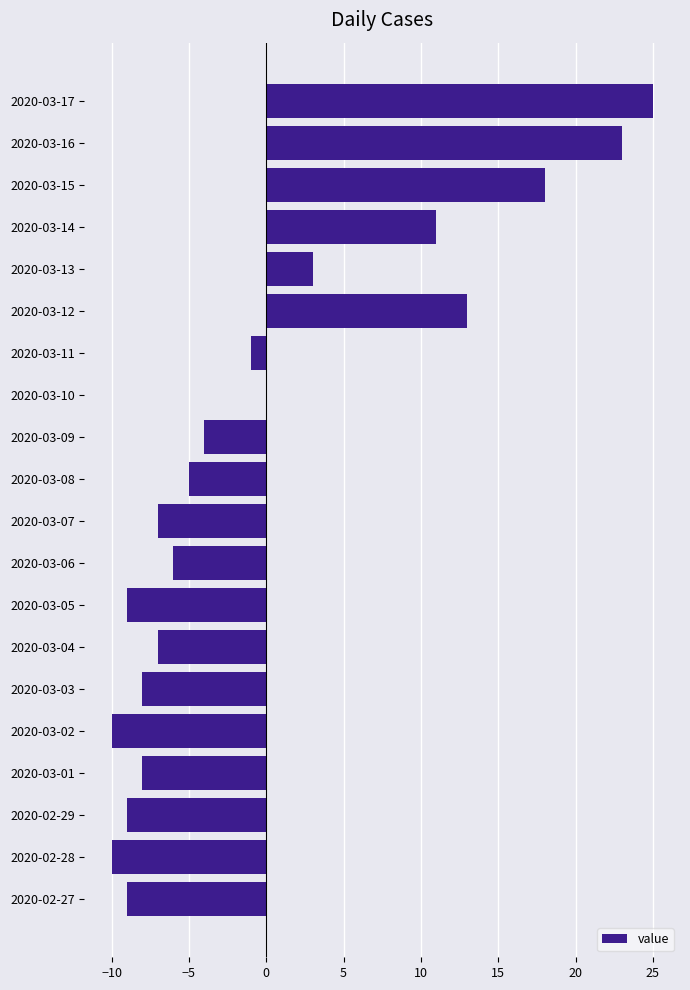

At which category does the chart reach its peak across all series?

2020-03-17